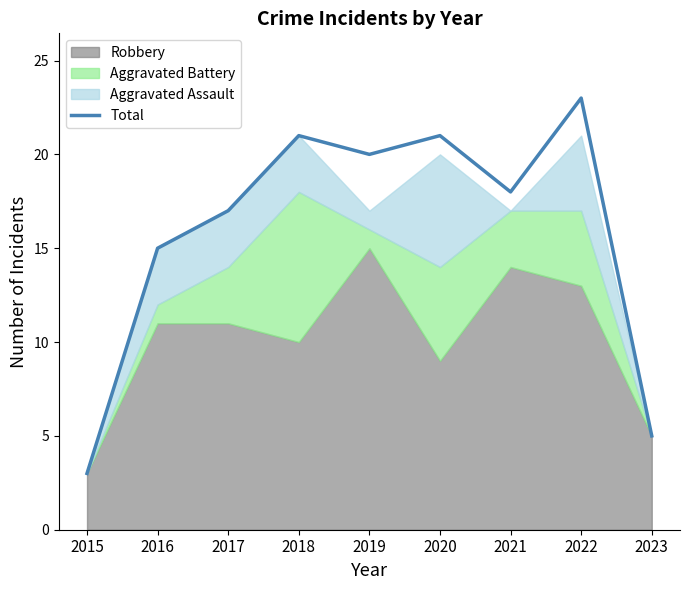

Where is the data nearest to the value 13?

2016